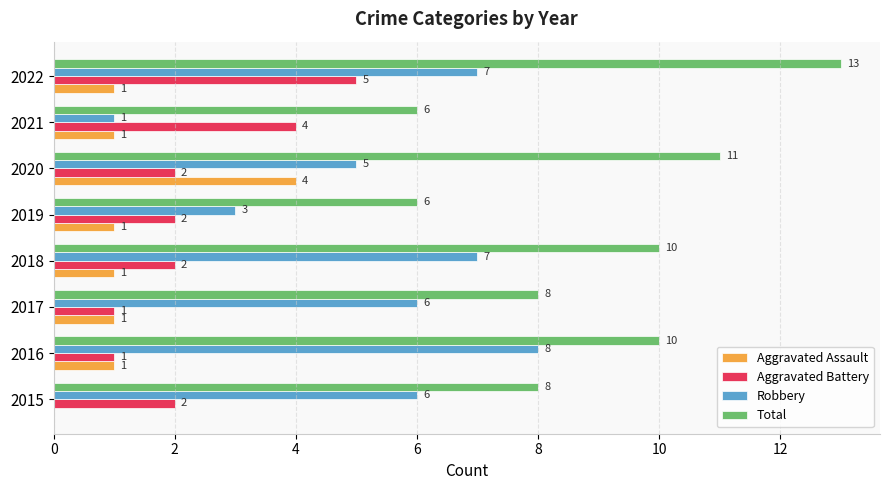

How many distinct data groups are displayed?

4